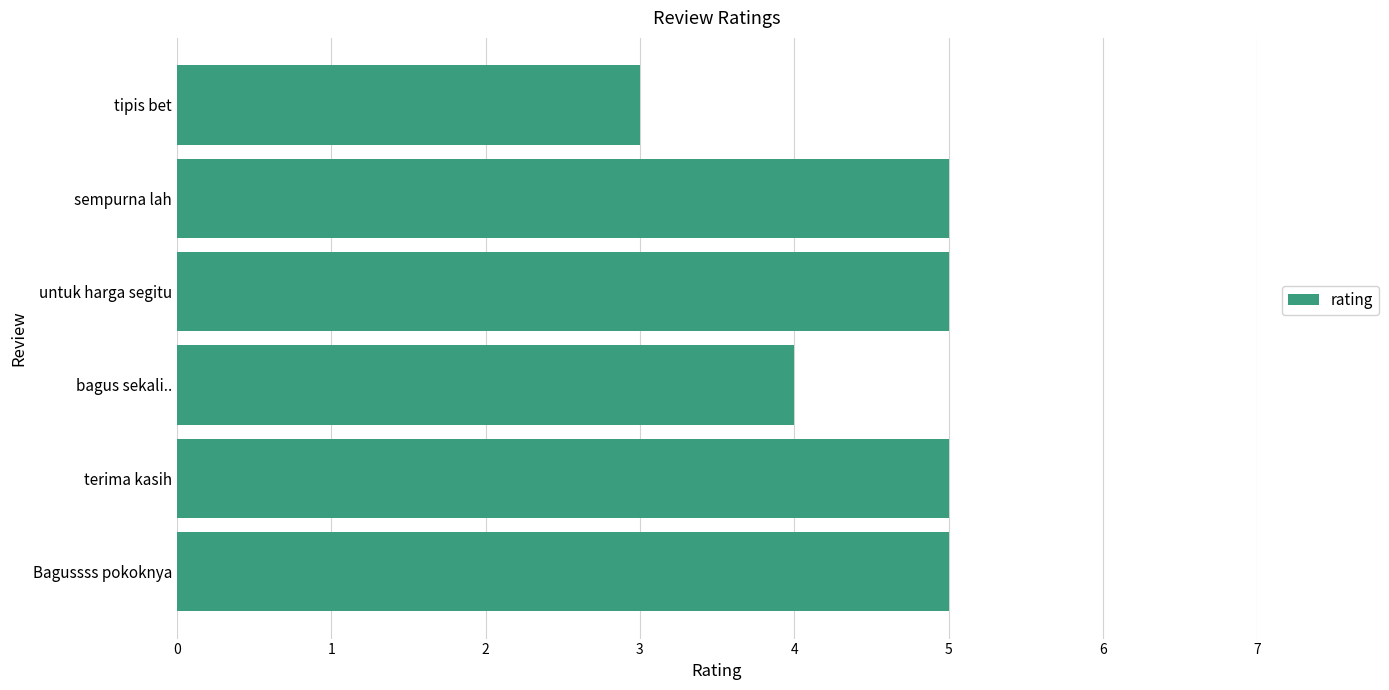

The value at sempurna lah is 9. True or false?

False